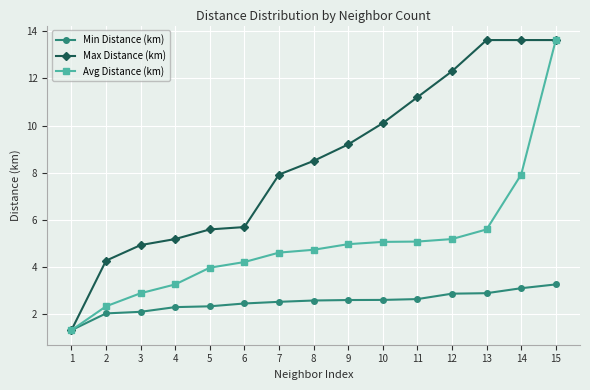

Rank the series by their average value, from lowest to highest.

Min Distance (km), Avg Distance (km), Max Distance (km)